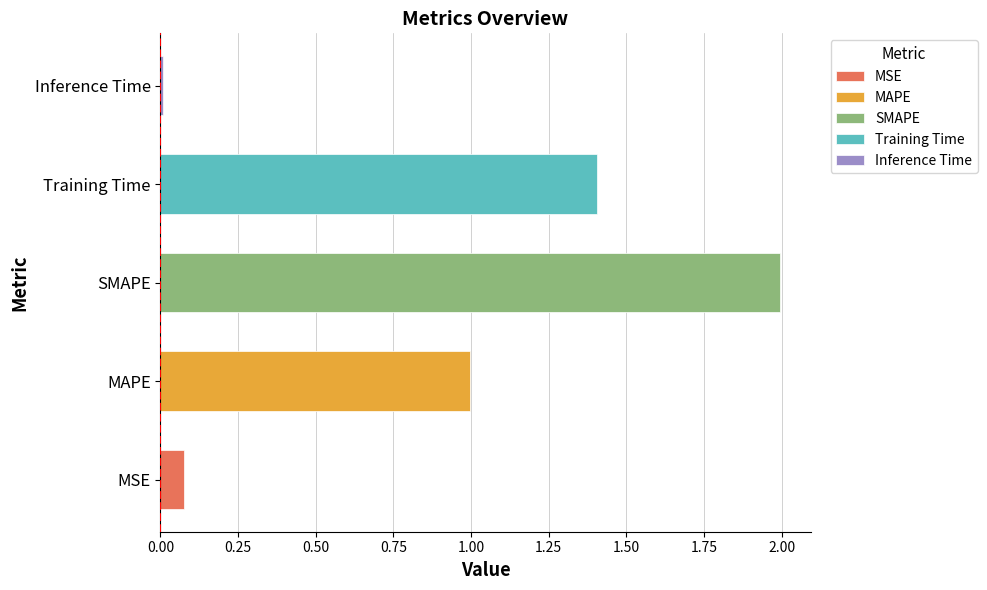

List the labels in order of value, smallest first.

Inference Time, MSE, MAPE, Training Time, SMAPE